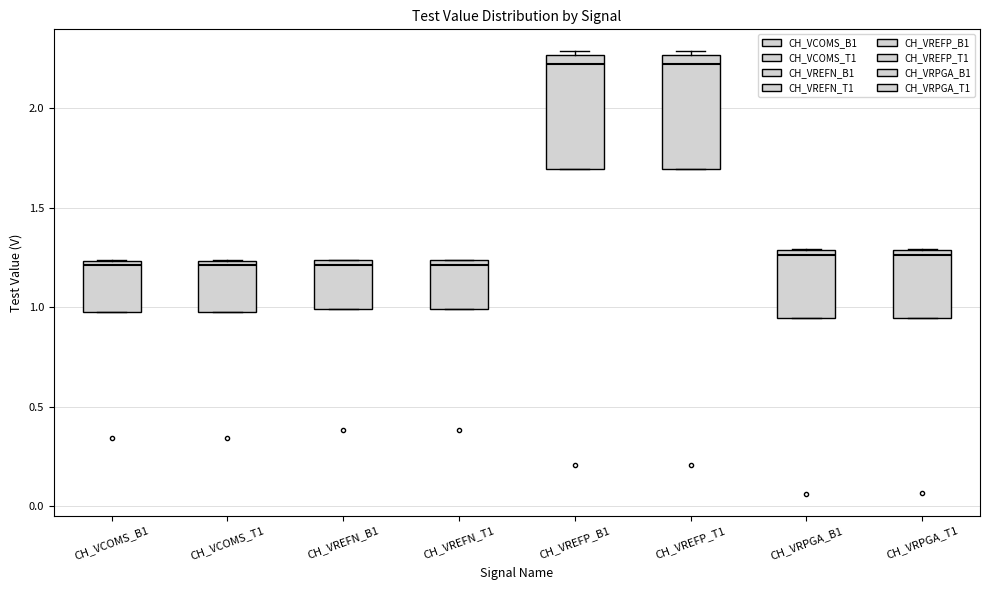

Reading left to right, read every box against the y-axis: the position of its median line, the range the box covers, and the ends of its whiskers. The values are not printed on the chart, so give them approximately, as read against the axis.

CH_VCOMS_B1: median 1.20, box 1.00 to 1.25, whiskers 1.00 to 1.25
CH_VCOMS_T1: median 1.20, box 1.00 to 1.25, whiskers 1.00 to 1.25
CH_VREFN_B1: median 1.20, box 1.00 to 1.25, whiskers 1.00 to 1.25
CH_VREFN_T1: median 1.20, box 1.00 to 1.25, whiskers 1.00 to 1.25
CH_VREFP_B1: median 2.20, box 1.70 to 2.25, whiskers 1.70 to 2.30
CH_VREFP_T1: median 2.20, box 1.70 to 2.25, whiskers 1.70 to 2.30
CH_VRPGA_B1: median 1.25, box 0.95 to 1.30, whiskers 0.95 to 1.30
CH_VRPGA_T1: median 1.25, box 0.95 to 1.30, whiskers 0.95 to 1.30